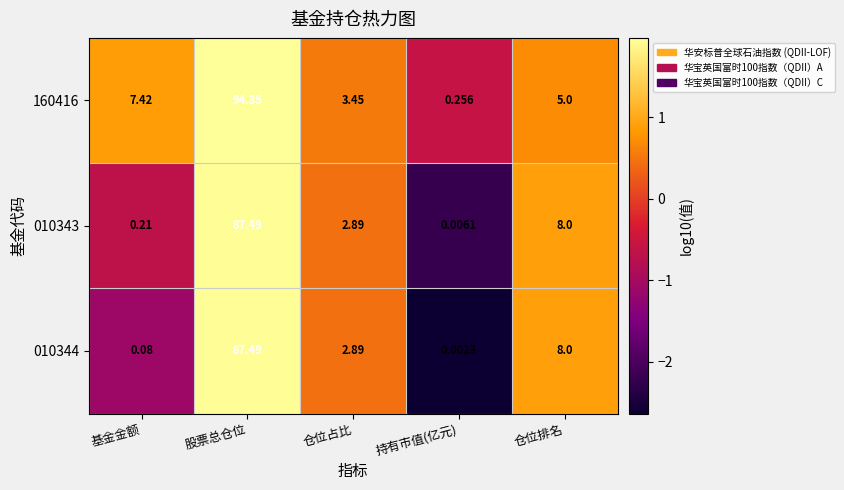

Where does the 010343 series first go above 2?

股票总仓位